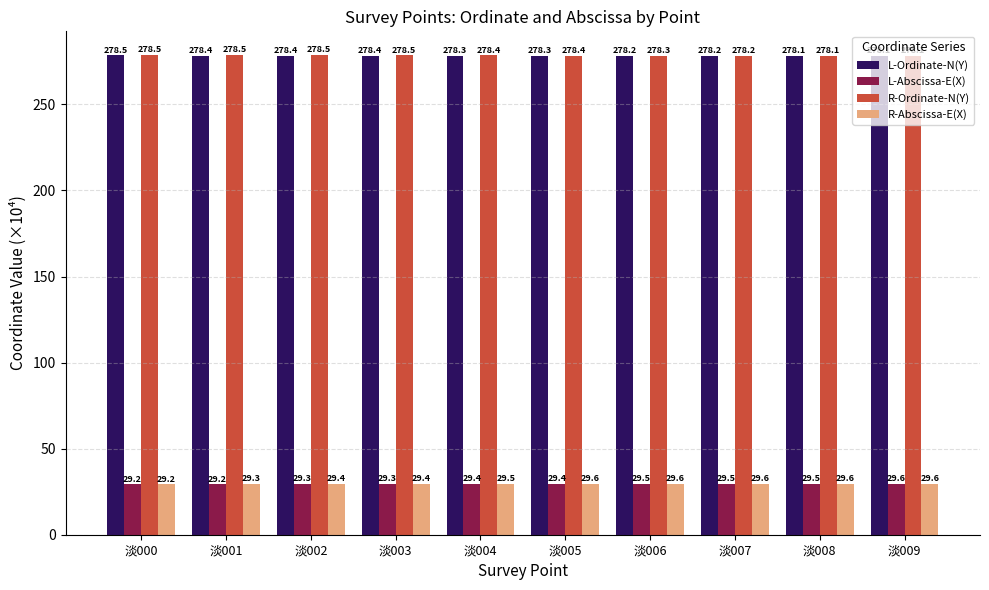

Count the number of categories in the chart.

10